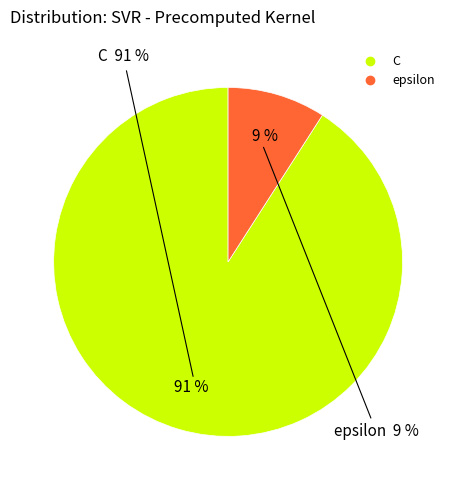

Which category has the biggest portion of the pie?

C